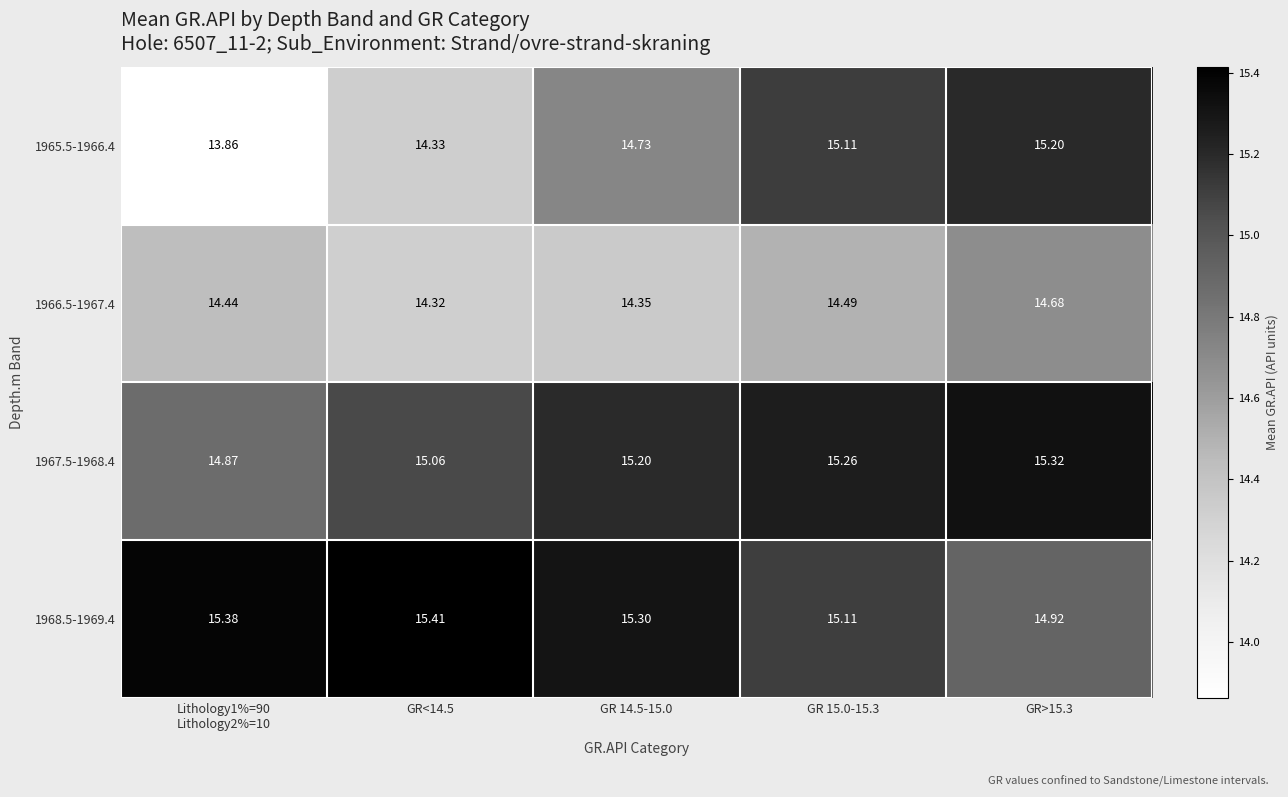

Reading left to right, what are all the values shown in this chart?

1965.5-1966.4: Lithology1%=90
Lithology2%=10=13.9	GR<14.5=14.3	GR 14.5-15.0=14.7	GR 15.0-15.3=15.1	GR>15.3=15.2
1966.5-1967.4: Lithology1%=90
Lithology2%=10=14.4	GR<14.5=14.3	GR 14.5-15.0=14.3	GR 15.0-15.3=14.5	GR>15.3=14.7
1967.5-1968.4: Lithology1%=90
Lithology2%=10=14.9	GR<14.5=15.1	GR 14.5-15.0=15.2	GR 15.0-15.3=15.3	GR>15.3=15.3
1968.5-1969.4: Lithology1%=90
Lithology2%=10=15.4	GR<14.5=15.4	GR 14.5-15.0=15.3	GR 15.0-15.3=15.1	GR>15.3=14.9